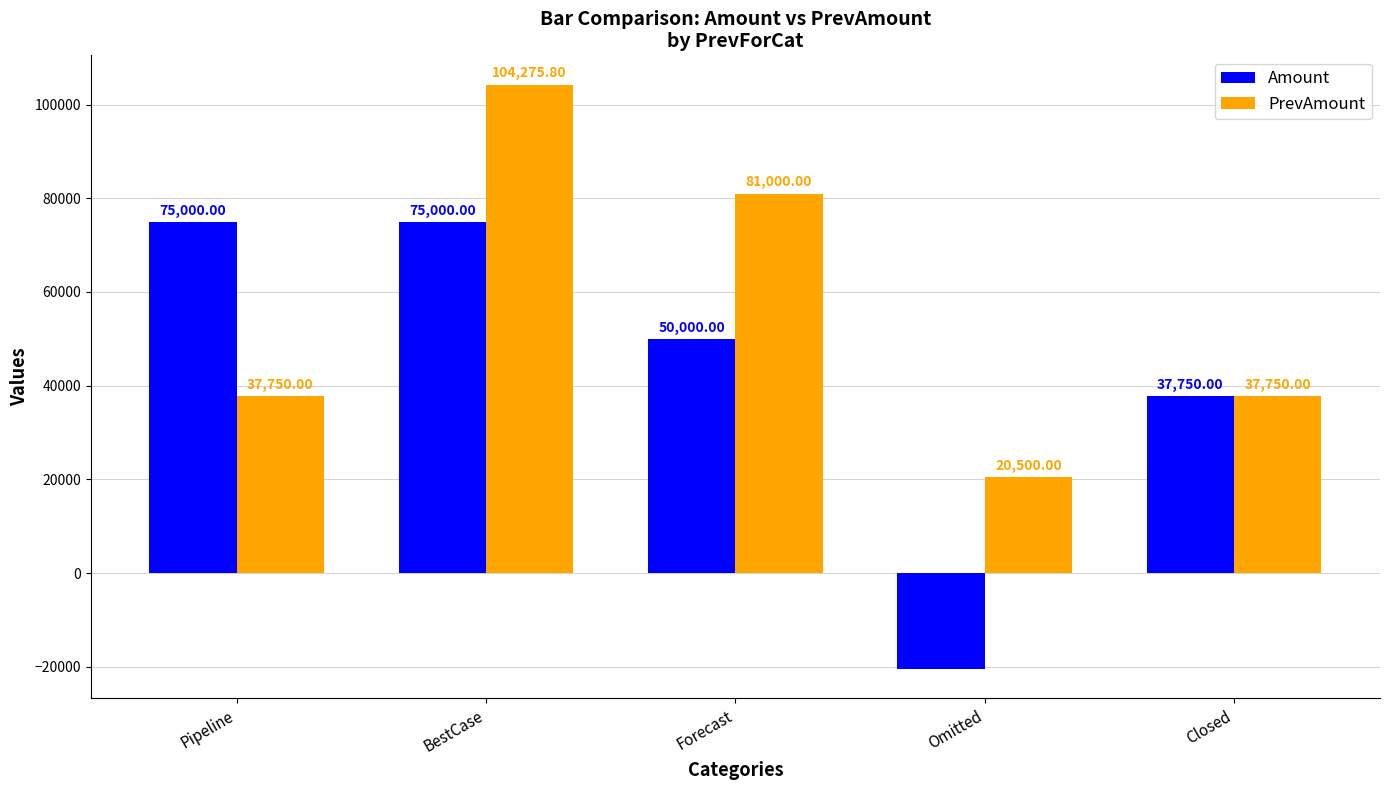

What is the label of the 1st bar from the left?

Pipeline